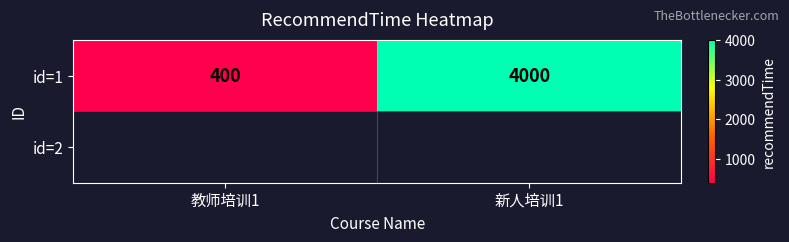

Reading left to right, transcribe all the data shown in this chart.

教师培训1=400	新人培训1=4000